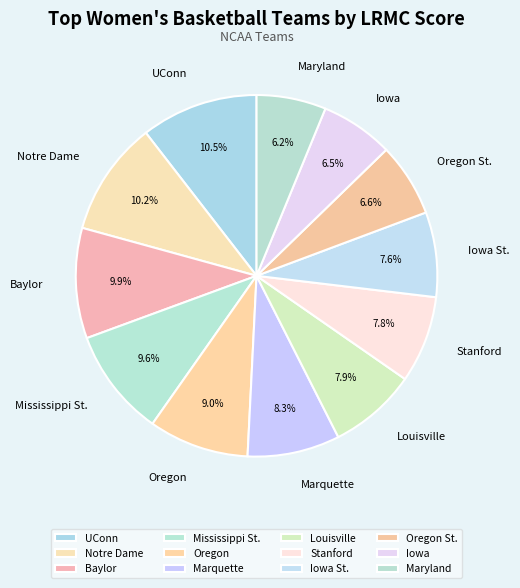

How many slices are in this pie chart?

12